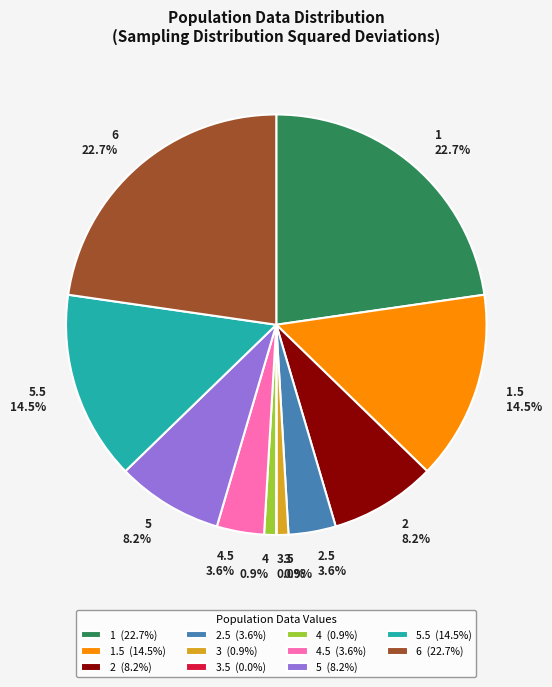

What percentage is NOT represented by 2 8.2%?

91.8%